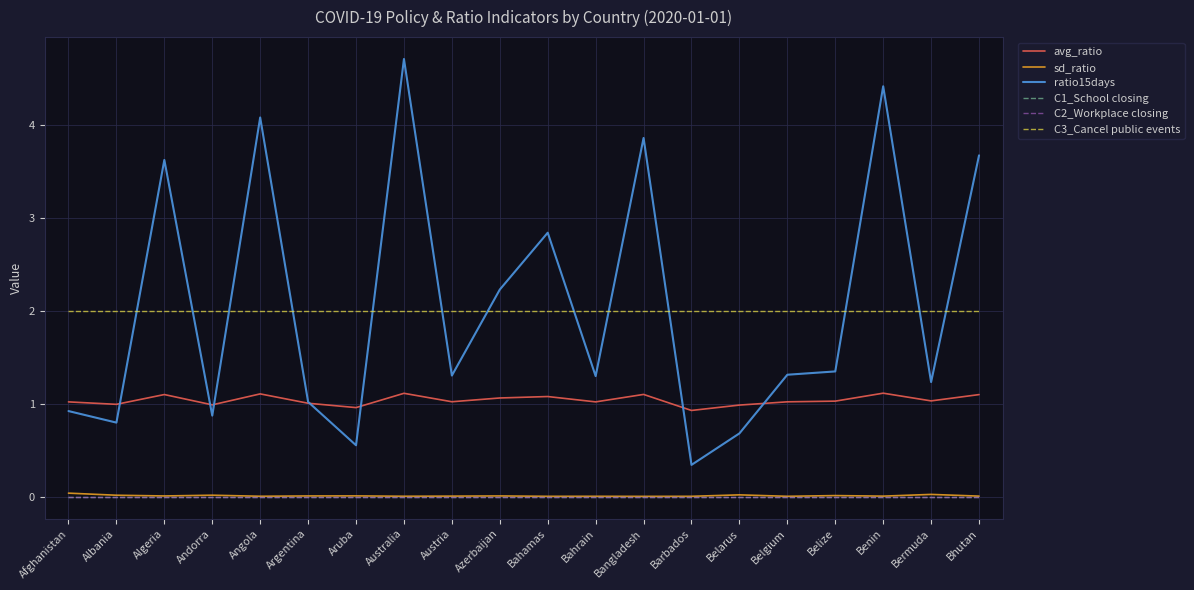

Does the chart display data point markers on the line(s)?

No